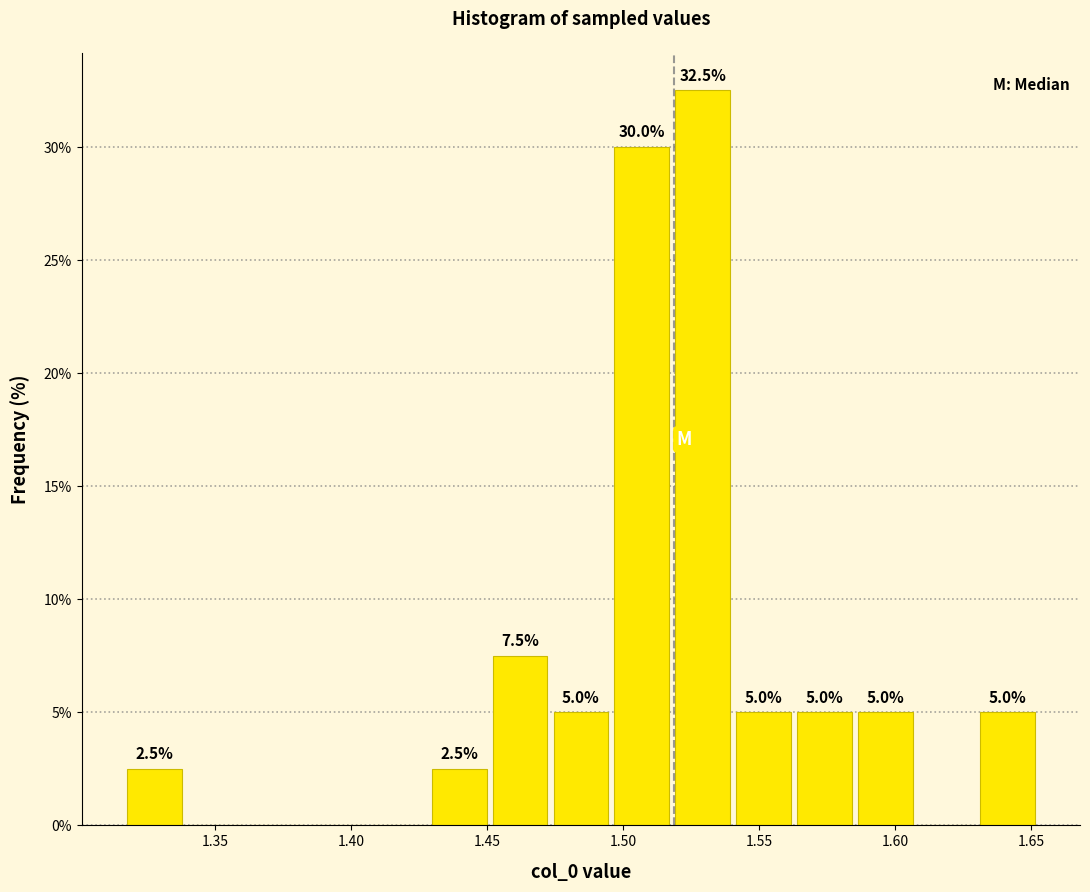

Which range on the x-axis has the tallest bar?

1.520 to 1.540